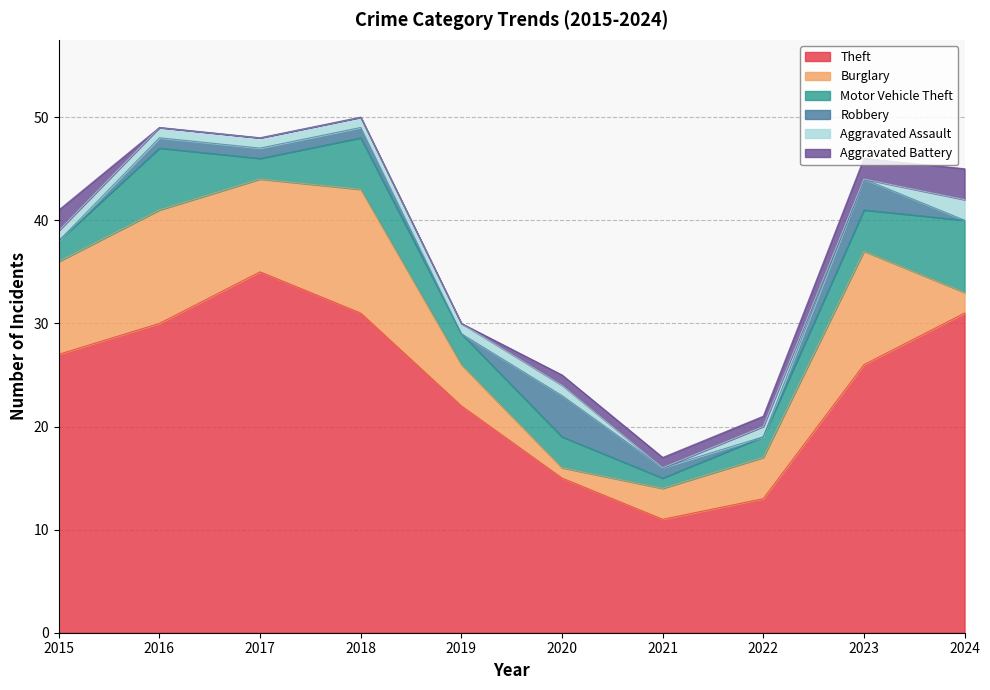

List the series in order of their peak value, highest first.

Theft, Burglary, Motor Vehicle Theft, Robbery, Aggravated Battery, Aggravated Assault